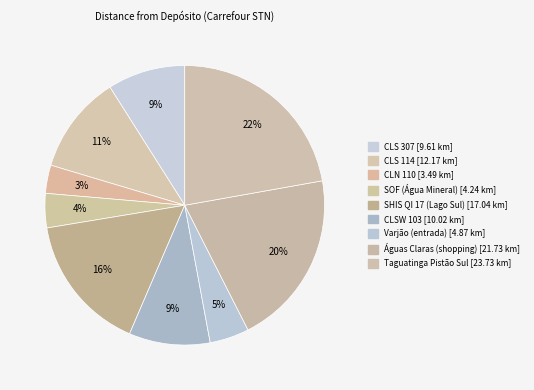

How many segments does this pie chart have?

9